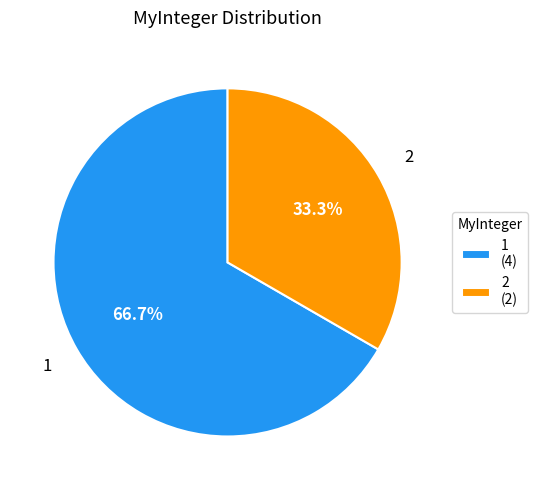

How many slices are in this pie chart?

2